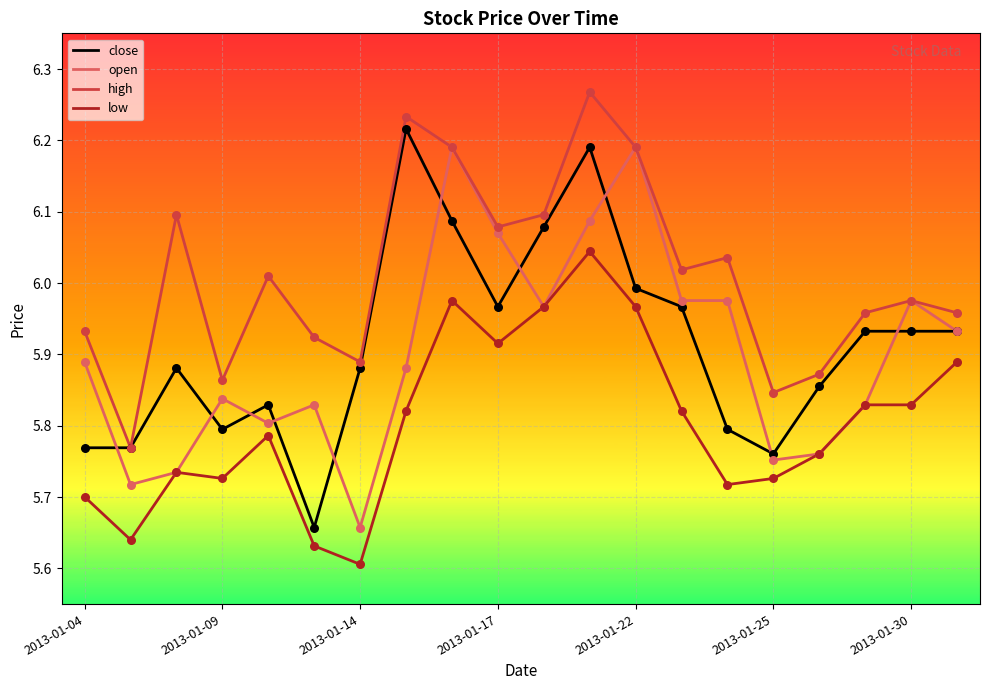

Which series has the largest total across all categories?

high